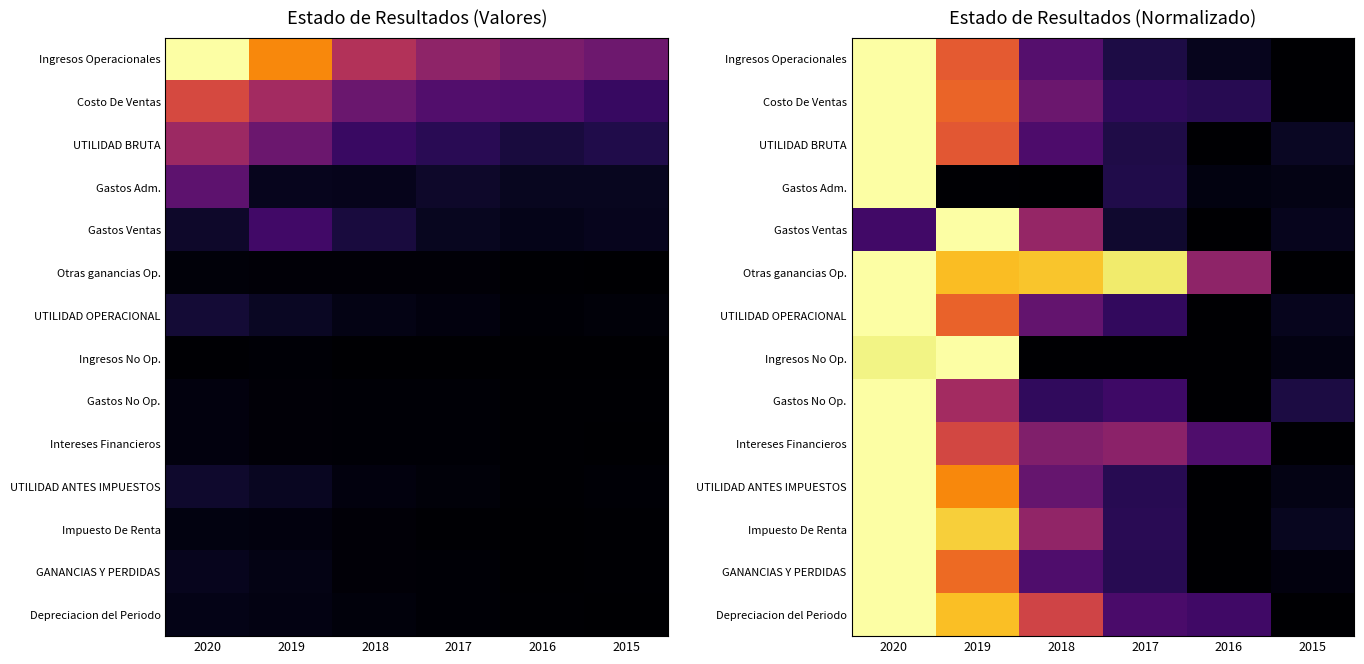

Which series has the widest spread of values?

Ingresos Operacionales